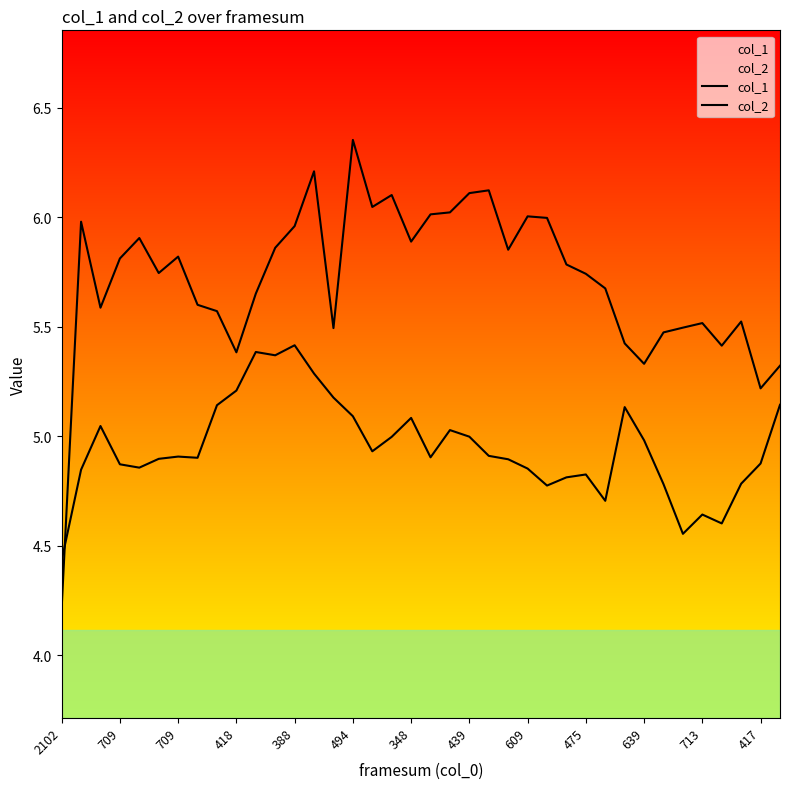

Reading left to right, extract all data points from this chart.

col_1: 4.4	4.8	5.0	4.9	4.9	4.9	4.9	4.9	5.1	5.2	5.4	5.4	5.4	5.3	5.2	5.1	4.9	5.0	5.1	4.9	5.0	5.0	4.9	4.9	4.9	4.8	4.8	4.8	4.7	5.1	5.0	4.8	4.6	4.6	4.6	4.8	4.9	5.1
col_2: 4.2	6.0	5.6	5.8	5.9	5.7	5.8	5.6	5.6	5.4	5.7	5.9	6.0	6.2	5.5	6.4	6.0	6.1	5.9	6.0	6.0	6.1	6.1	5.9	6.0	6.0	5.8	5.7	5.7	5.4	5.3	5.5	5.5	5.5	5.4	5.5	5.2	5.3